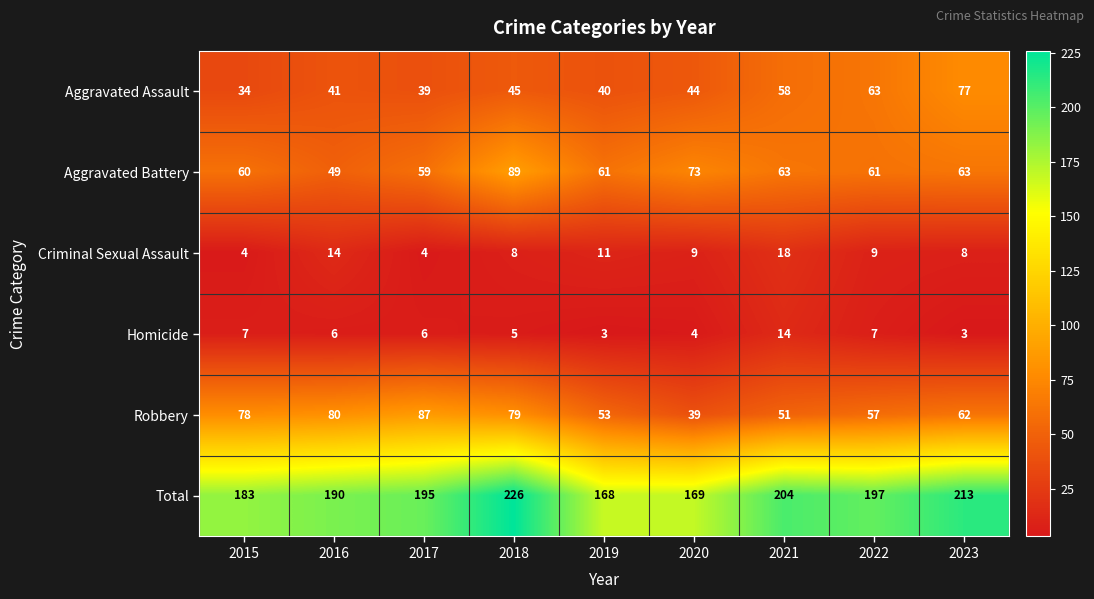

The Criminal Sexual Assault series shows 17 at 2019. True or false?

False